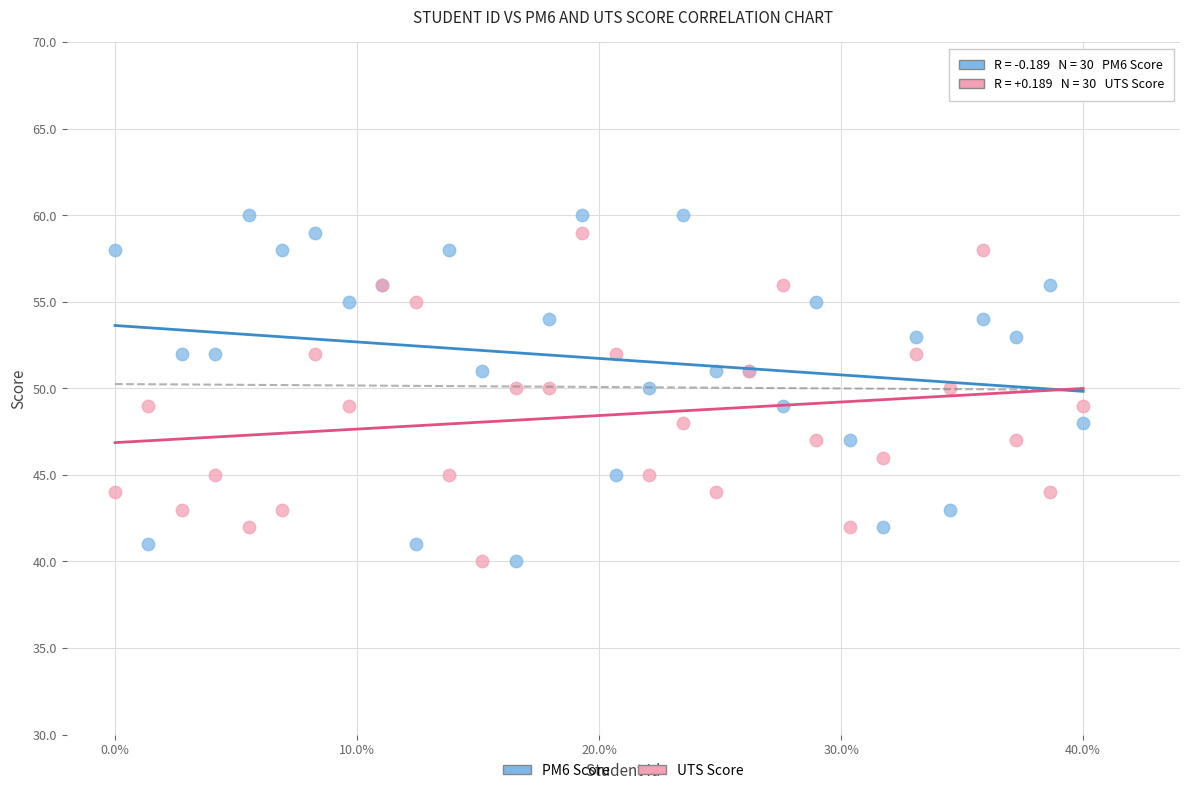

Which series has the widest spread of Y values?

PM6 Score